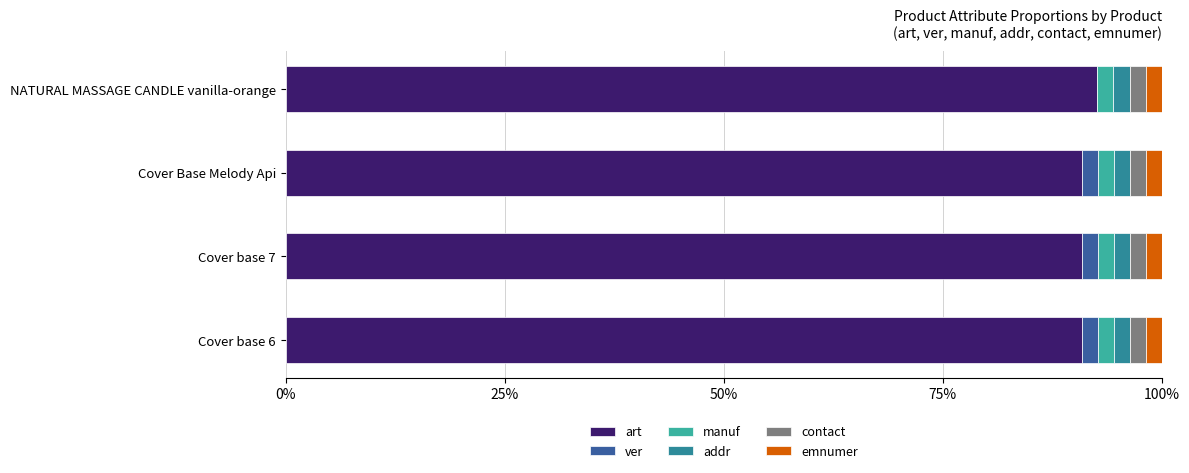

How many categories are shown in the chart?

4